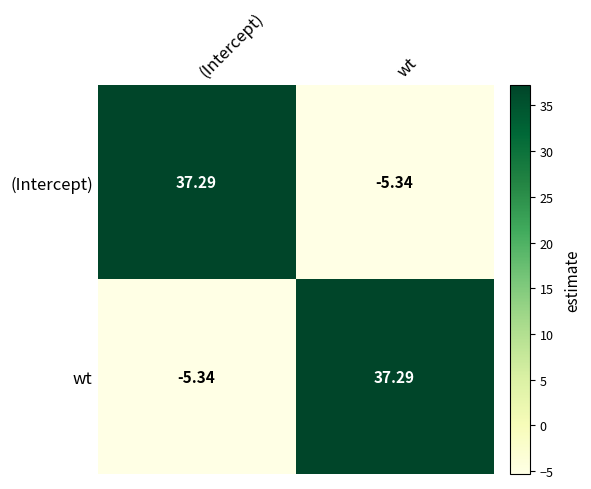

List the labels in order of wt value, largest first.

wt, (Intercept)